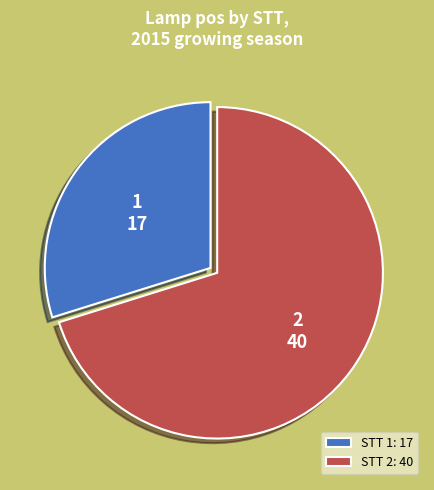

Is it true that STT 1: 17 is 36% of the pie?

False